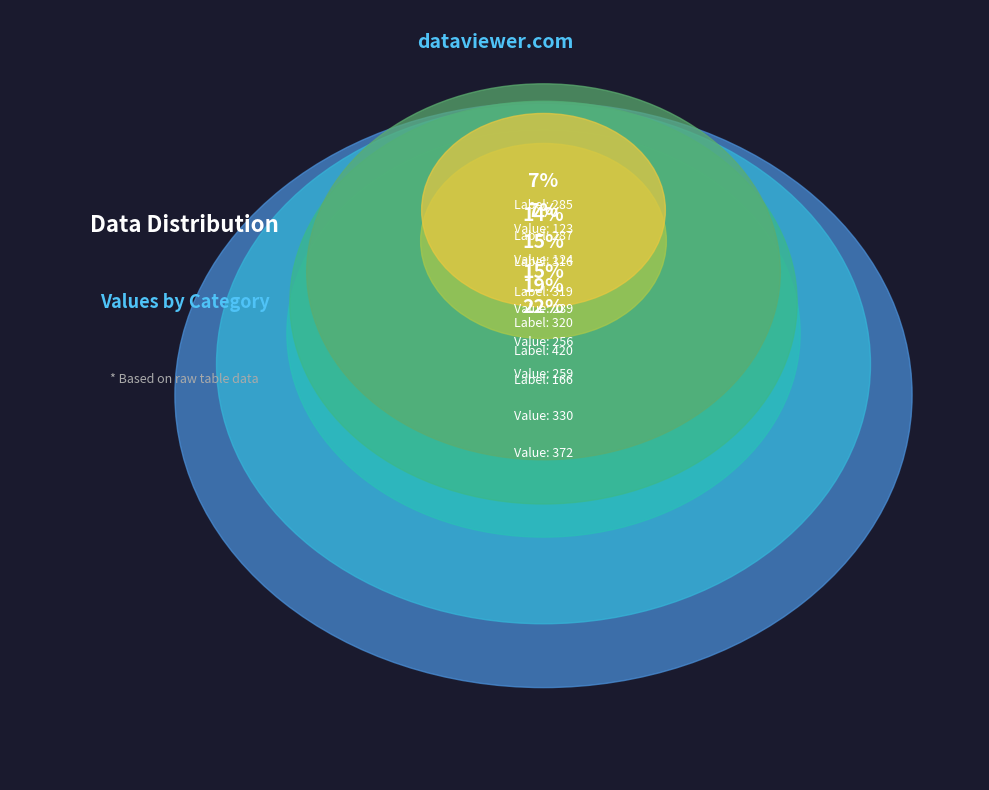

Do 316 and 420 together represent more than half of the pie?

No